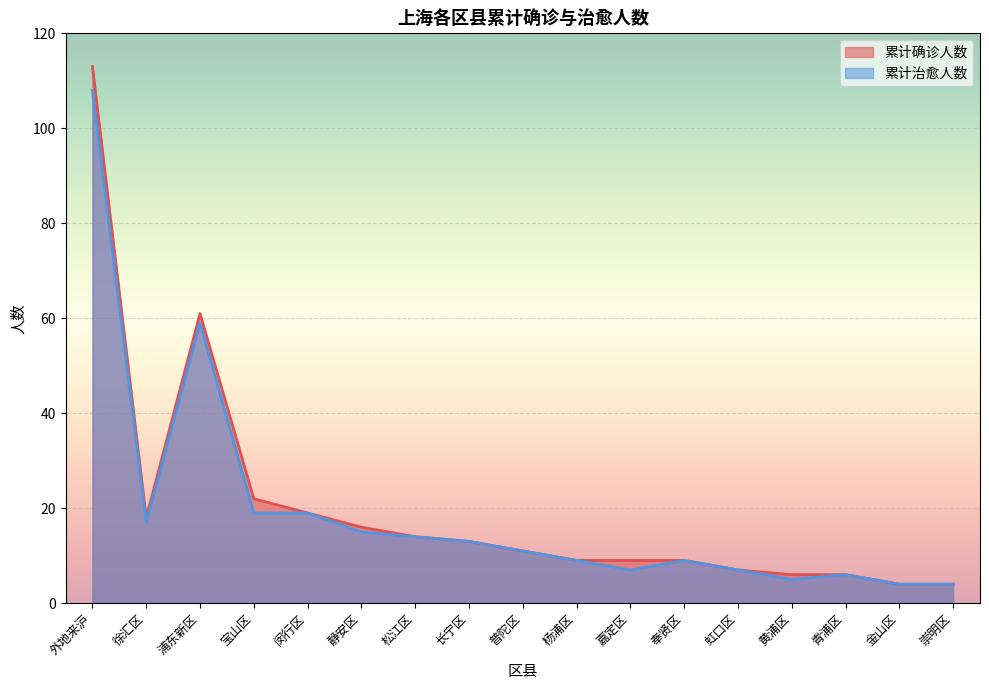

Reading left to right, transcribe all the data shown in this chart.

累计确诊人数: 外地来沪=113	徐汇区=18	浦东新区=61	宝山区=22	闵行区=19	静安区=16	松江区=14	长宁区=13	普陀区=11	杨浦区=9	嘉定区=9	奉贤区=9	虹口区=7	黄浦区=6	青浦区=6	金山区=4	崇明区=4
累计治愈人数: 外地来沪=108	徐汇区=17	浦东新区=59	宝山区=19	闵行区=19	静安区=15	松江区=14	长宁区=13	普陀区=11	杨浦区=9	嘉定区=7	奉贤区=9	虹口区=7	黄浦区=5	青浦区=6	金山区=4	崇明区=4